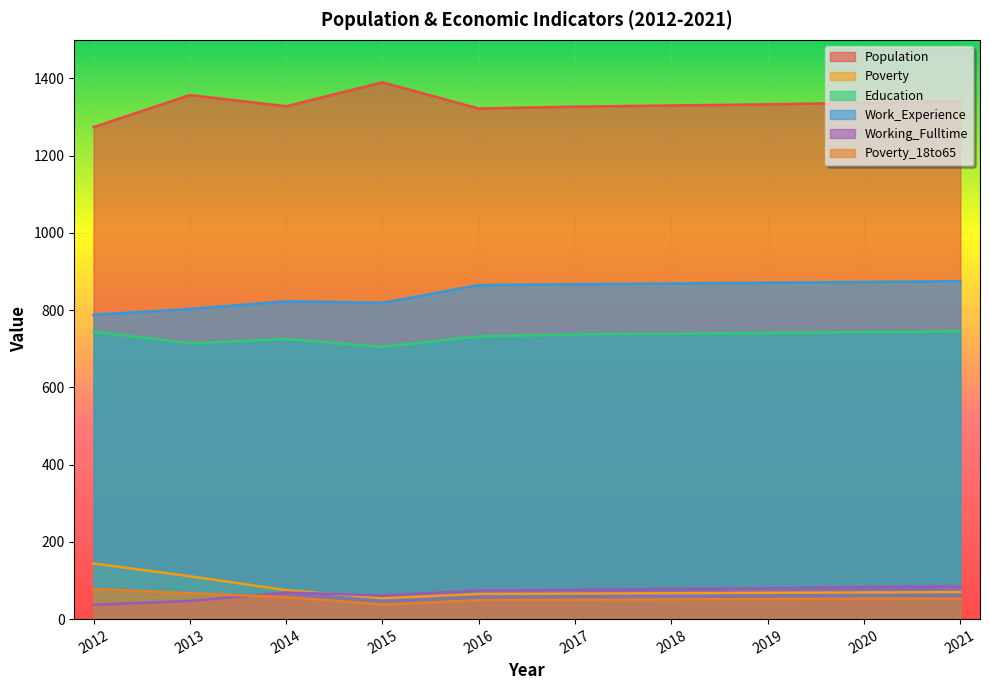

At which category does the chart reach its minimum across all series?

2012